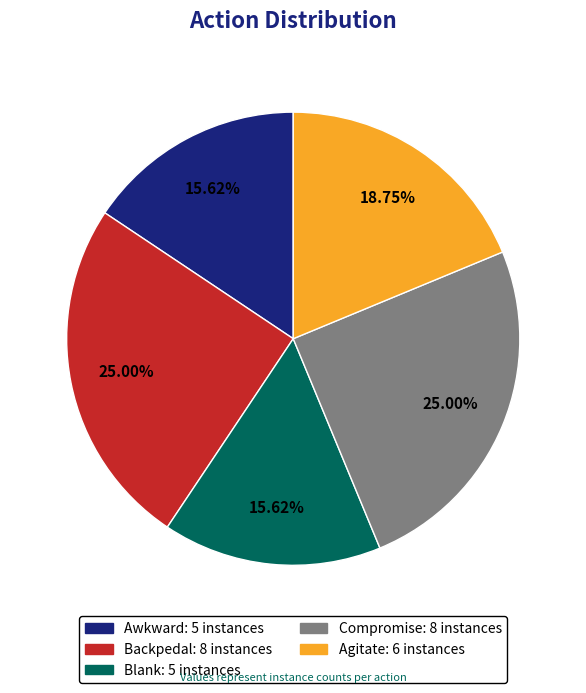

To the nearest percent, what is the difference between the largest and smallest slice percentages?

9%